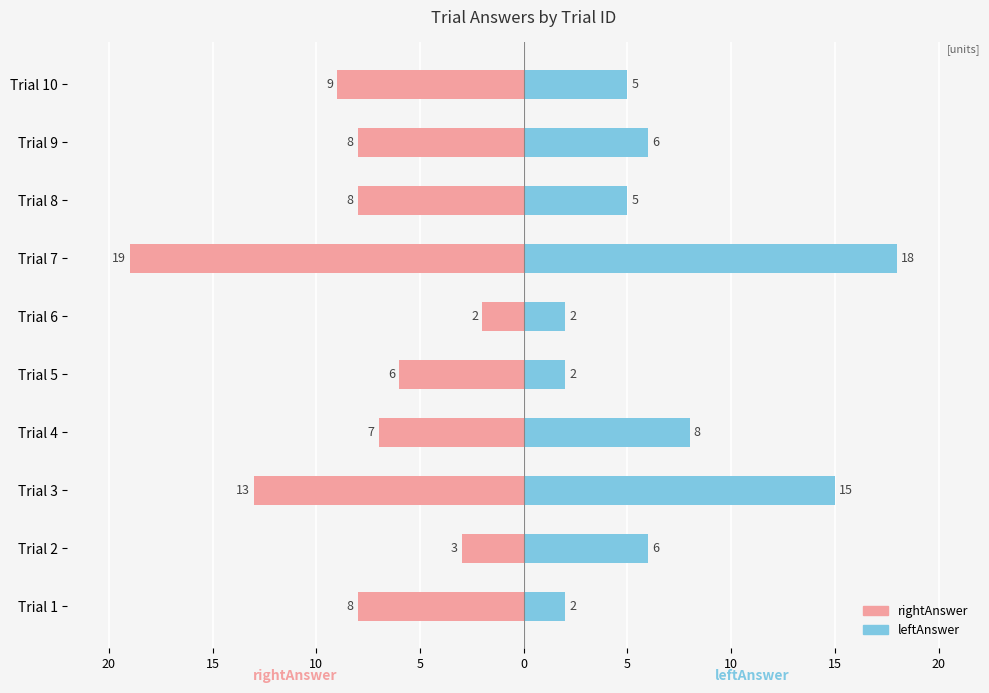

Count the number of categories in the chart.

10